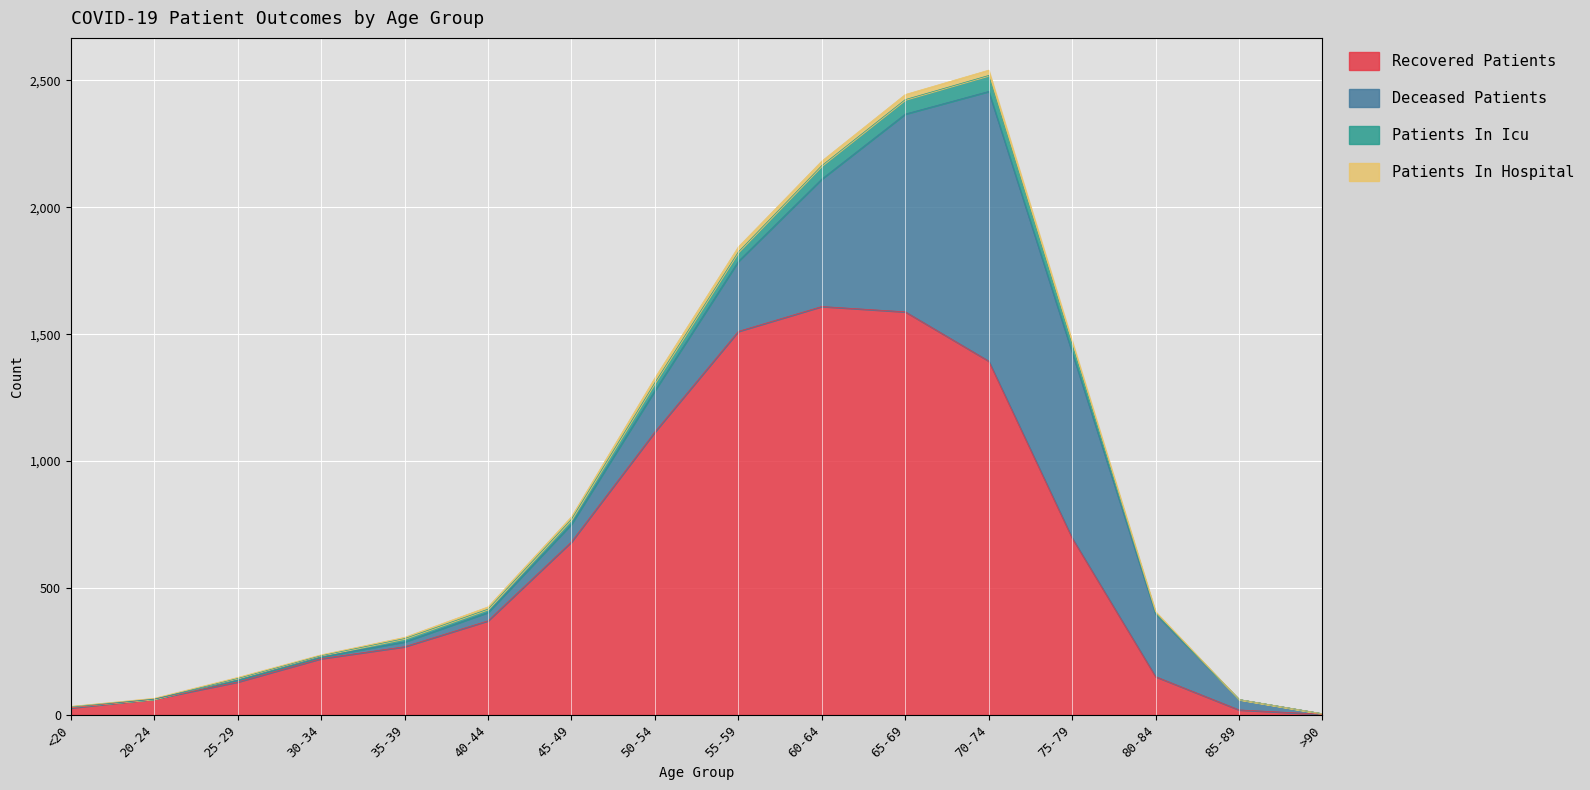

In patients_in_icu, how many points are higher than both neighbors (excluding endpoints)?

1